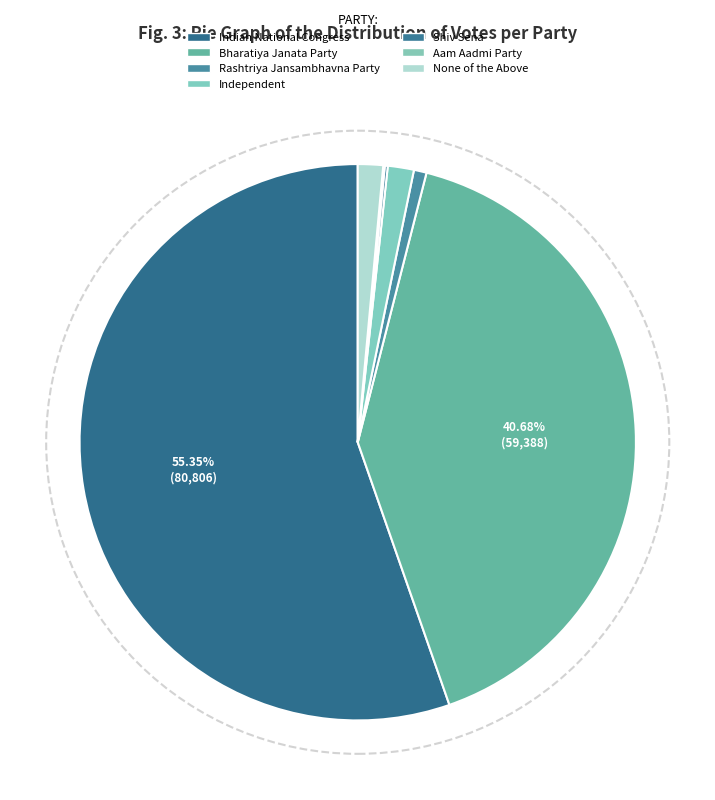

To the nearest percent, what is the difference between the largest and smallest slice percentages?

55%